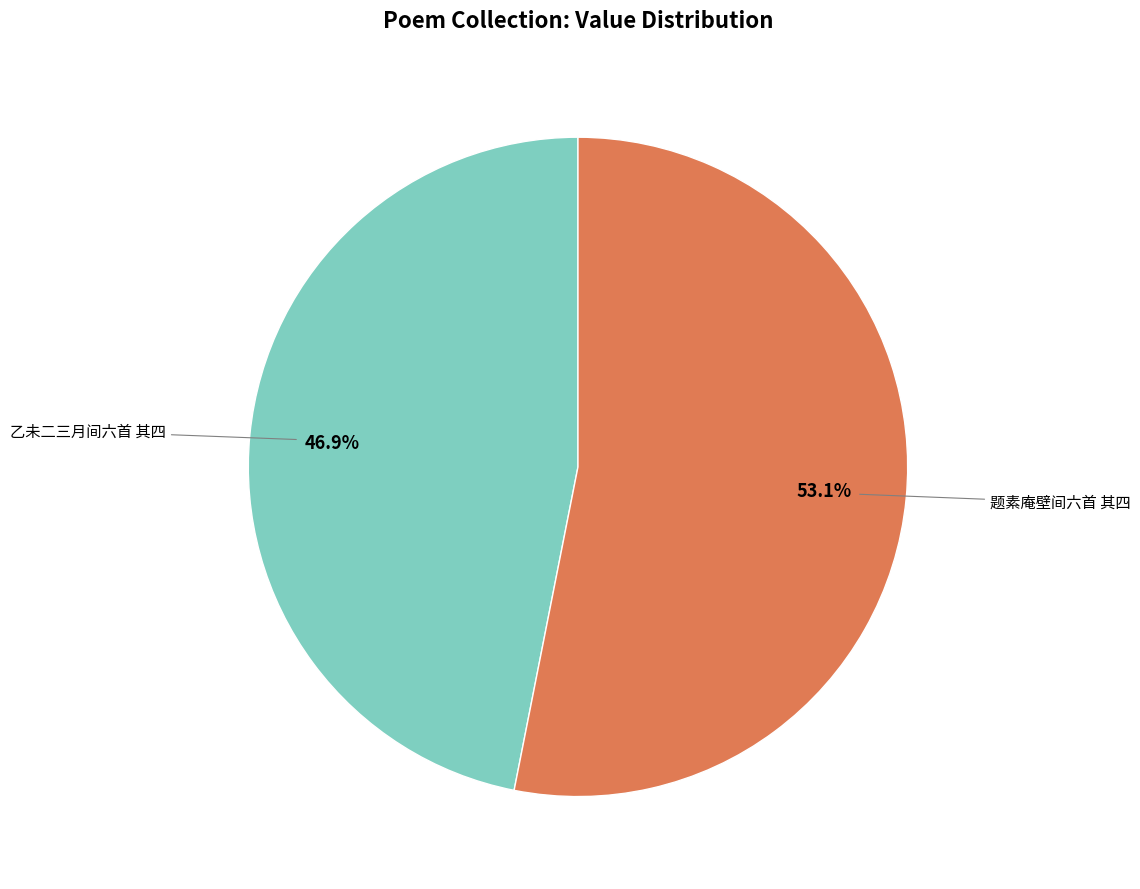

The 乙未二三月间六首 其四 slice represents 47% of the pie. True or false?

True